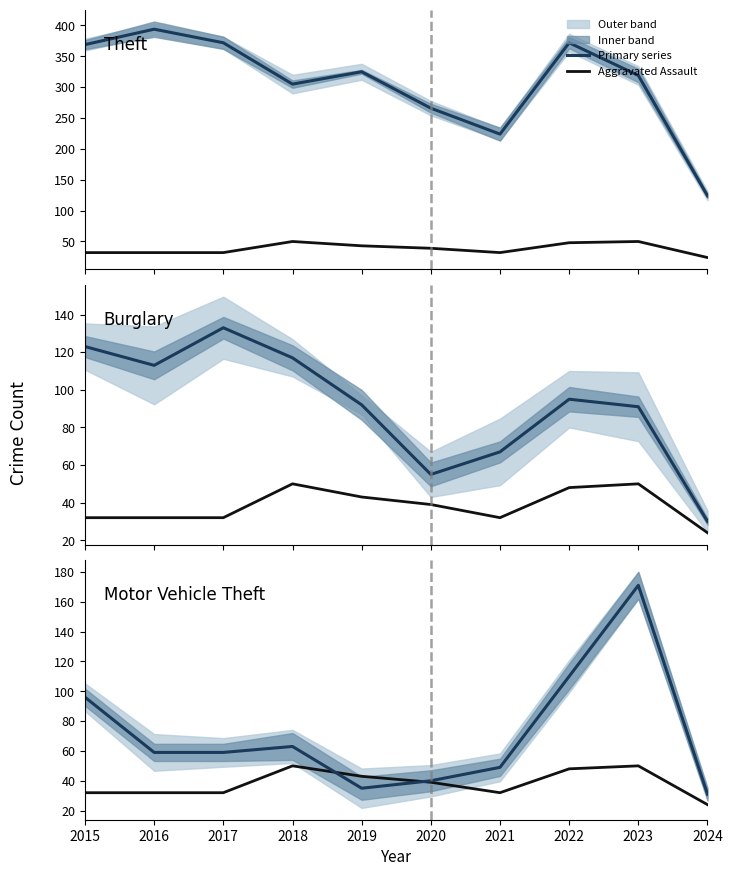

True or false: Burglary and Theft intersect in this chart.

False